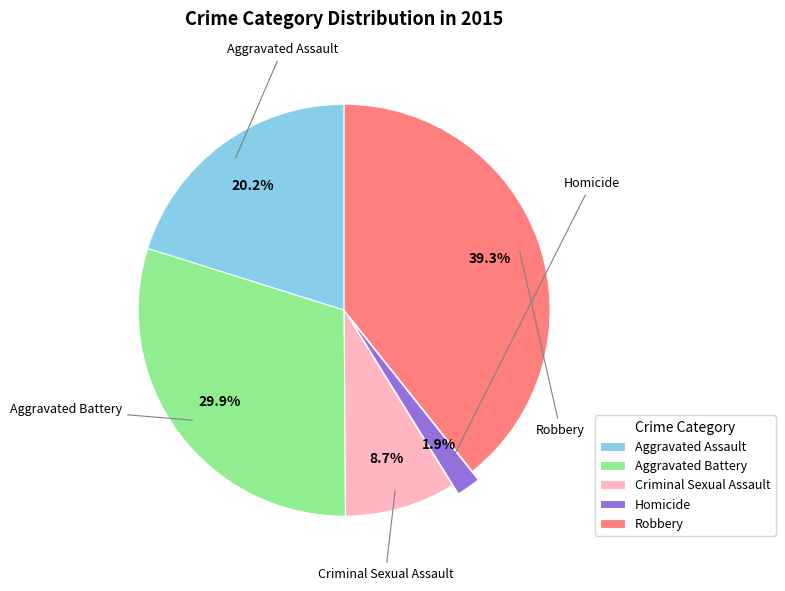

What is the smallest slice in the pie chart?

Homicide